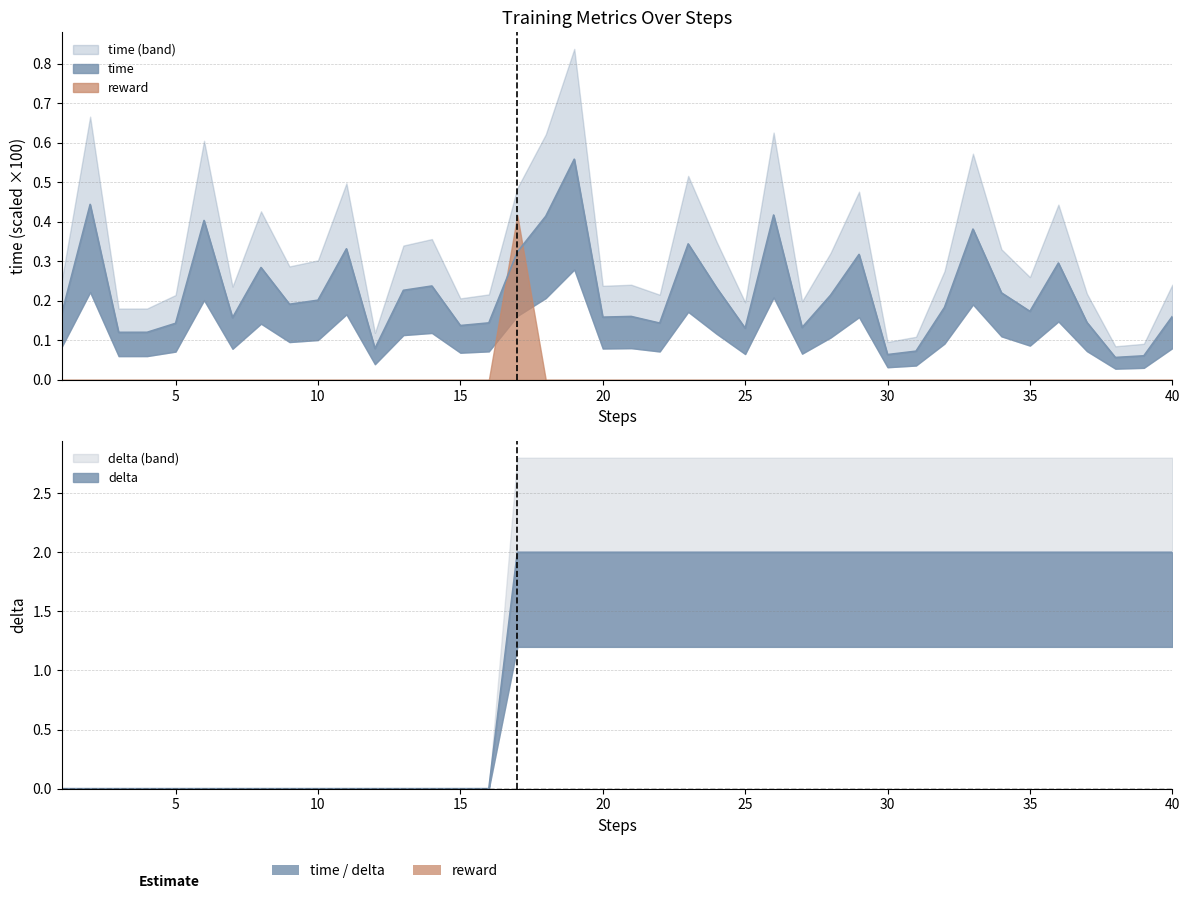

What is the spread (max minus min) of values at 14?

0.2